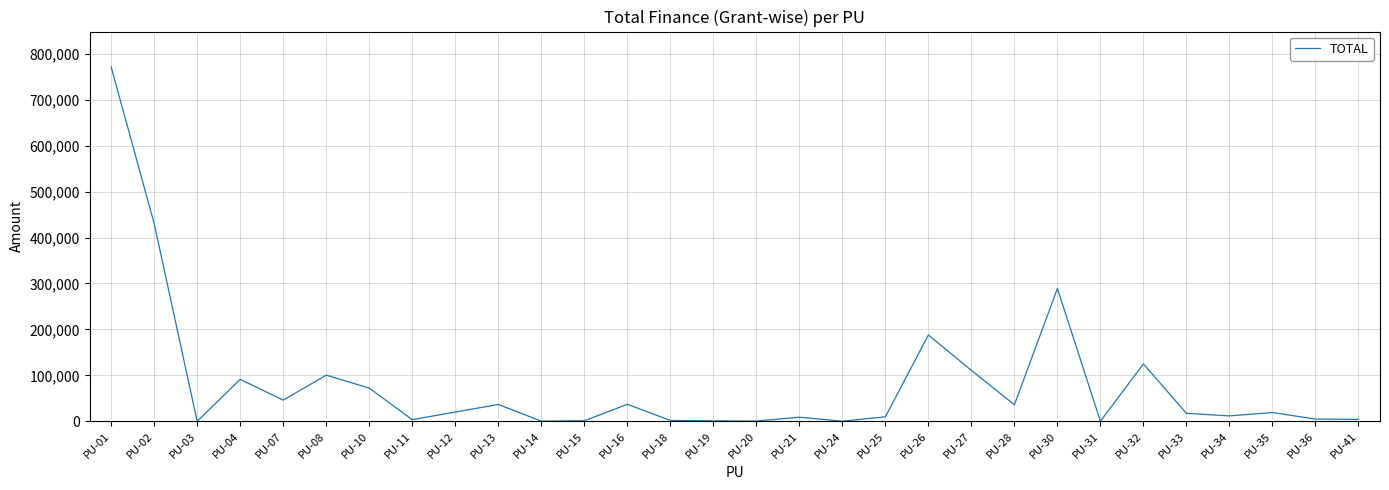

Which has a higher value, PU-27 or PU-02?

PU-02